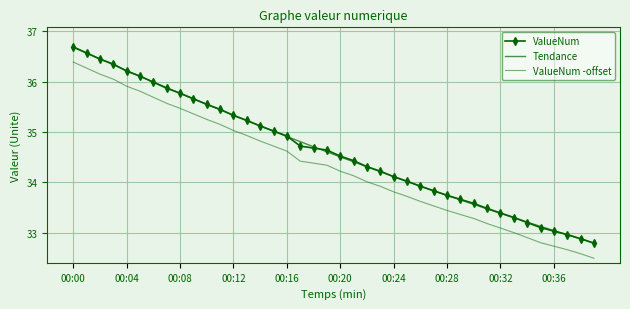

How many data points in Tendance are less than 34?

14